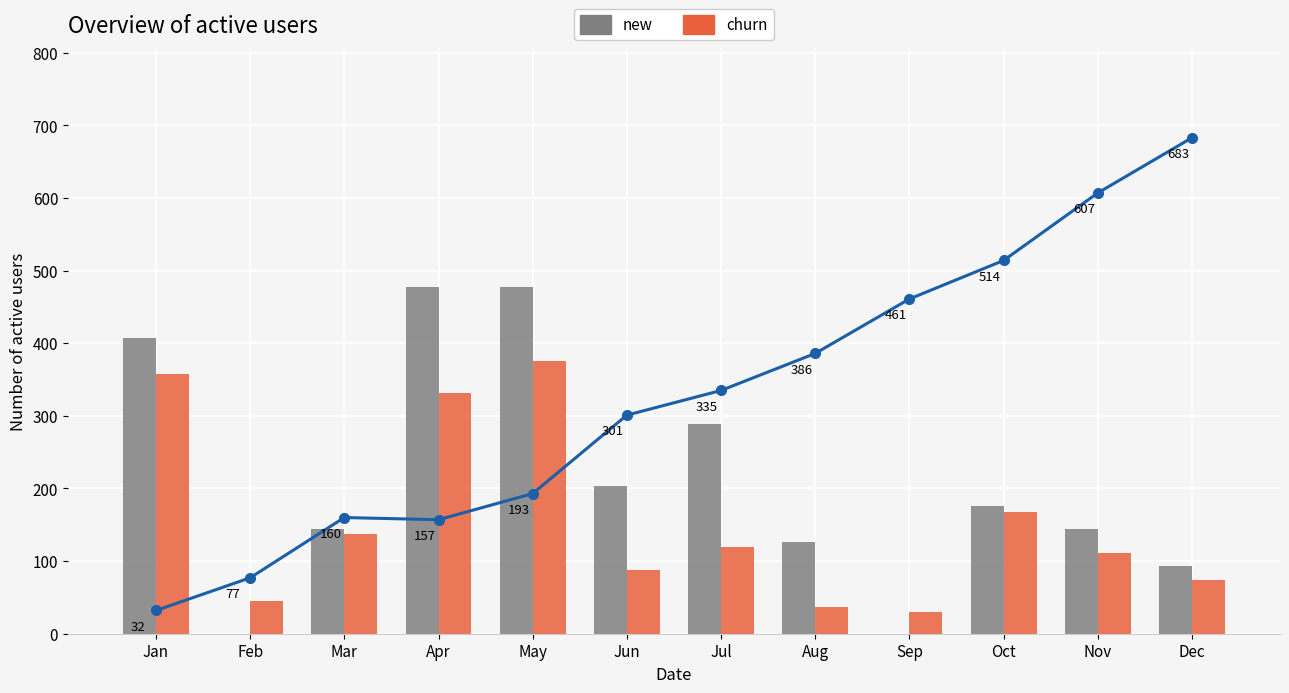

What is the value of the new bar at the 6th from the left?

203.0